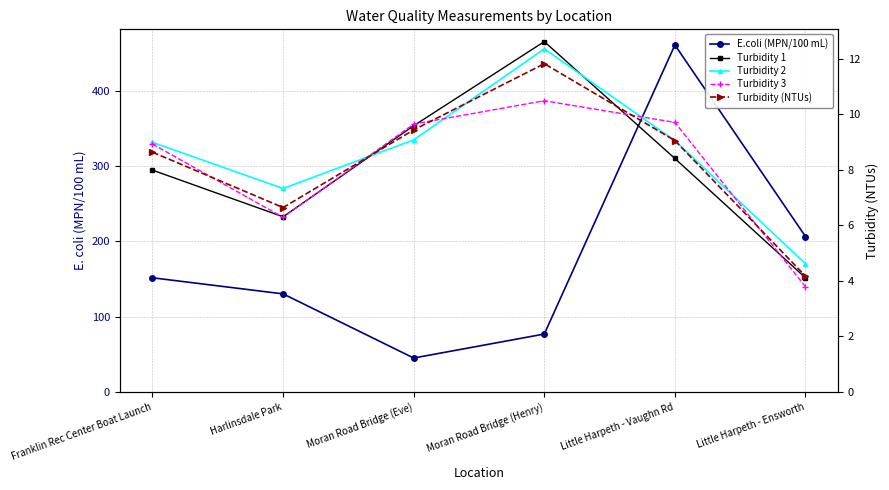

Where is the first local minimum for Turbidity 2?

Harlinsdale Park